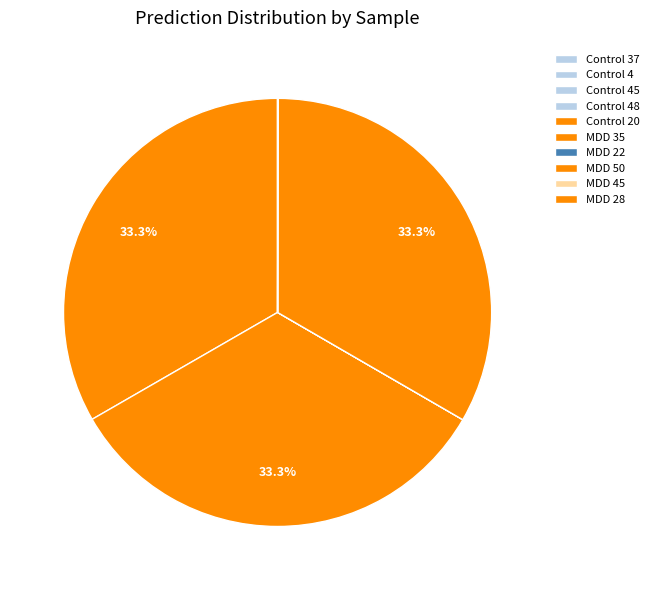

What portion of the pie excludes Control 37?

100.0%